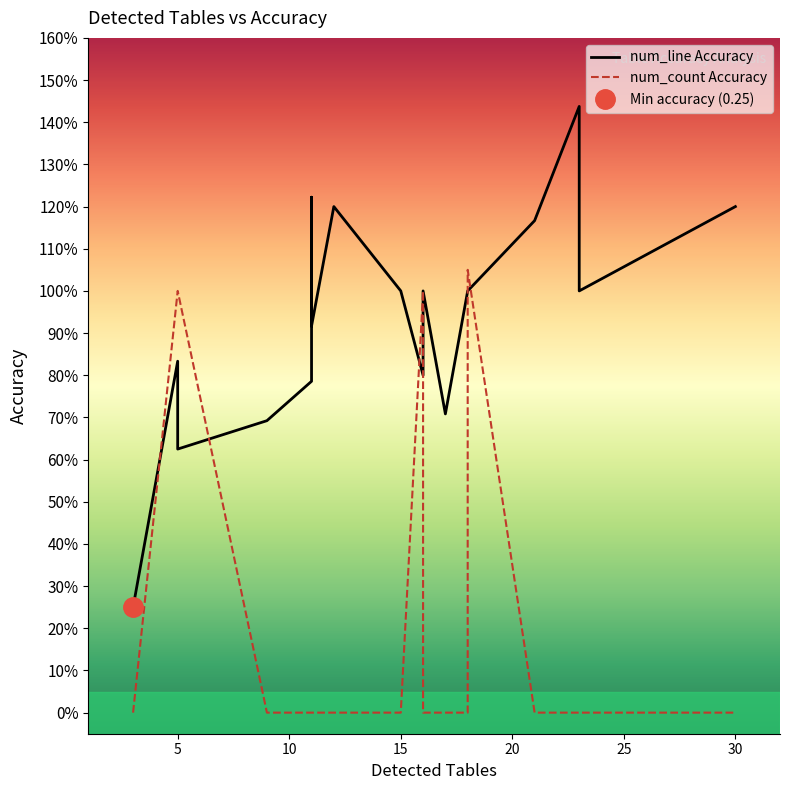

How many positive values does the num_count Accuracy series have?

4